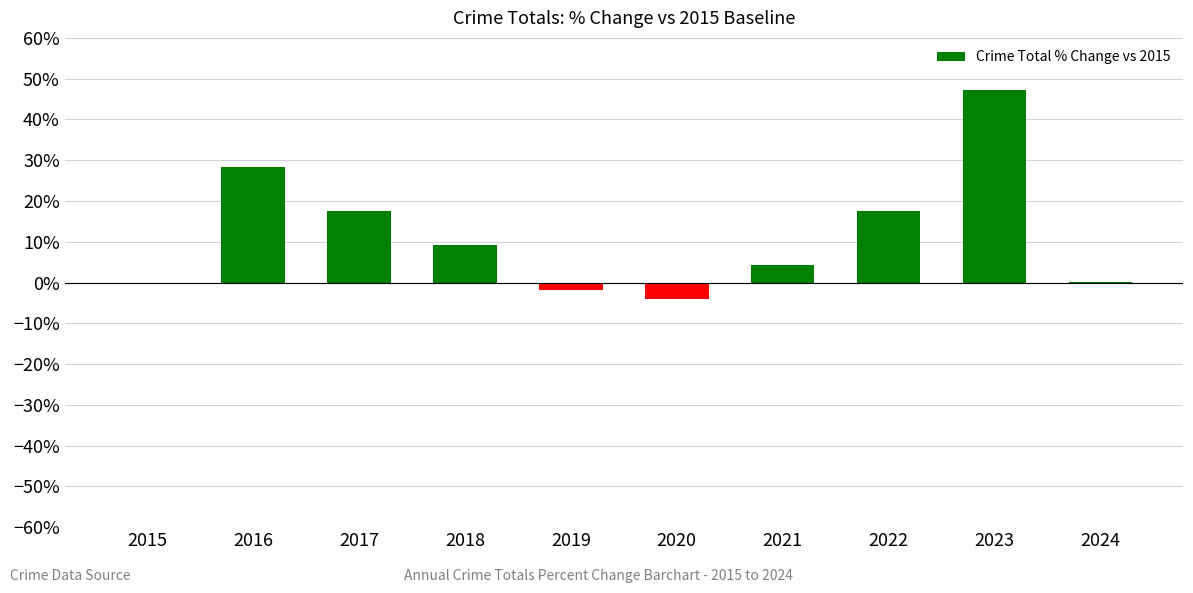

Are the bars horizontal?

No